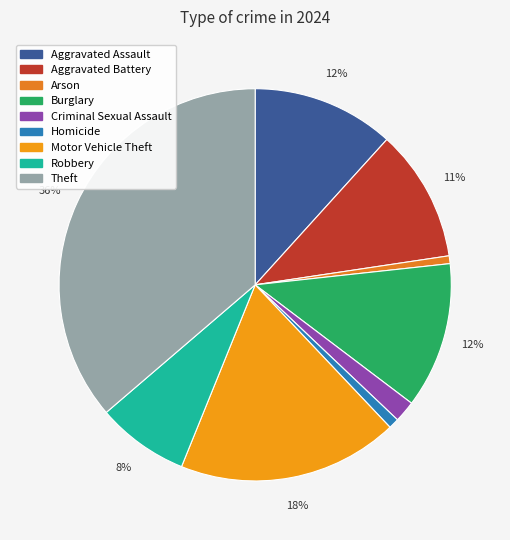

To the nearest percent, what portion does Robbery represent?

8%